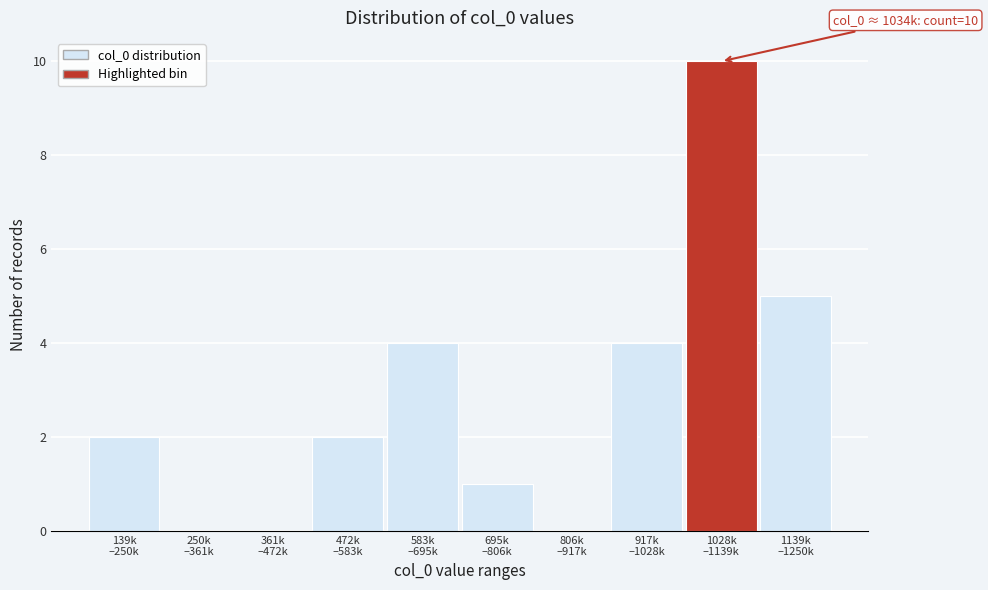

What is the greatest value displayed?

10